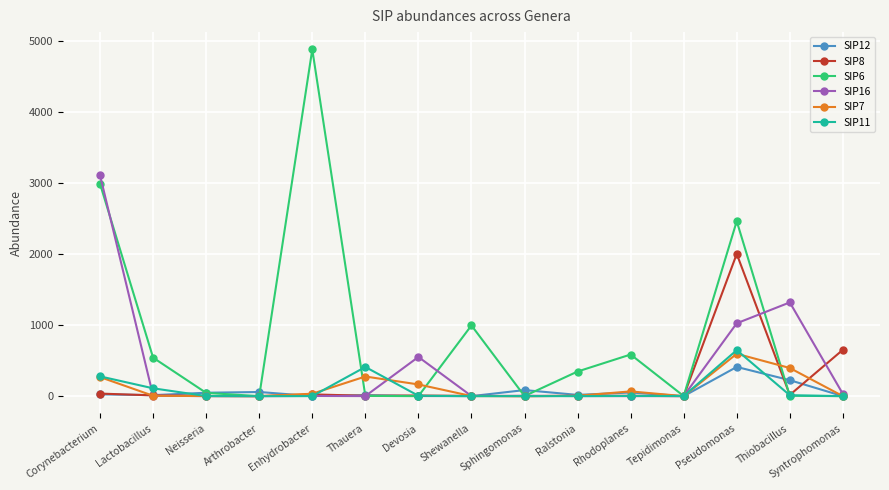

Which series has the largest total across all categories?

SIP6